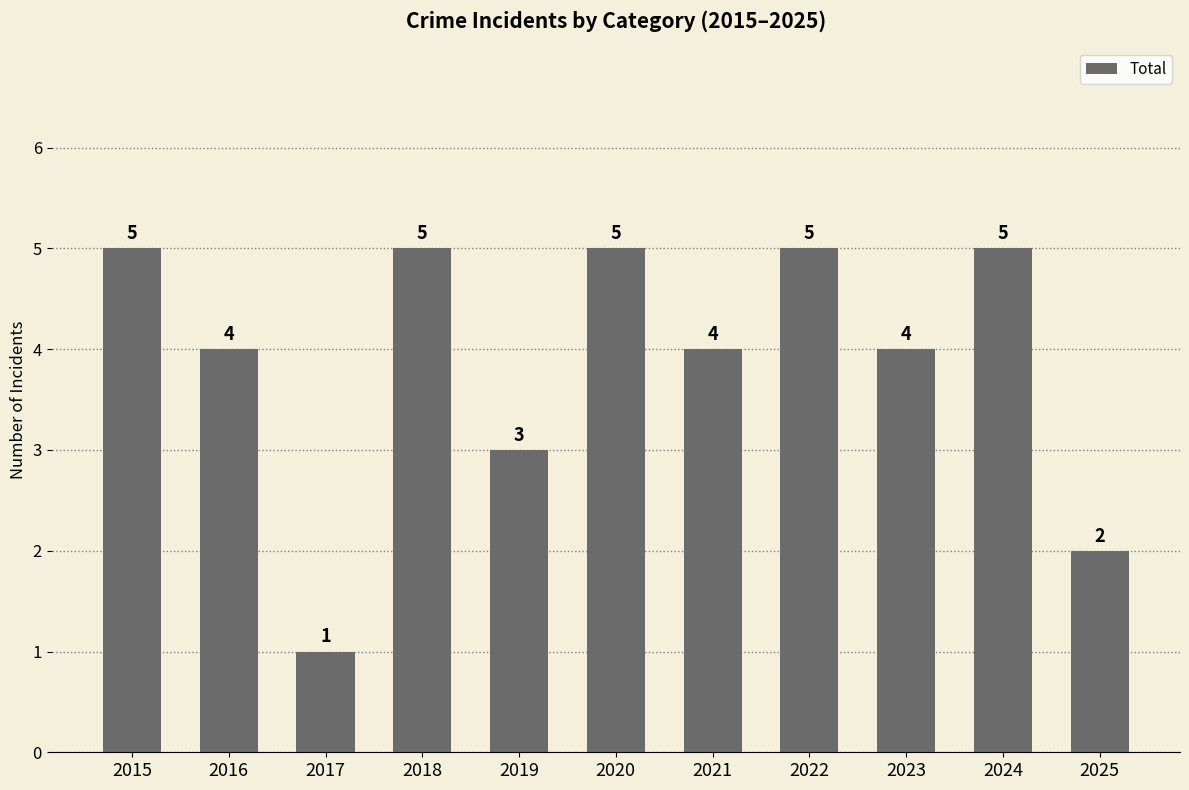

What is the minimum value shown in the chart?

1